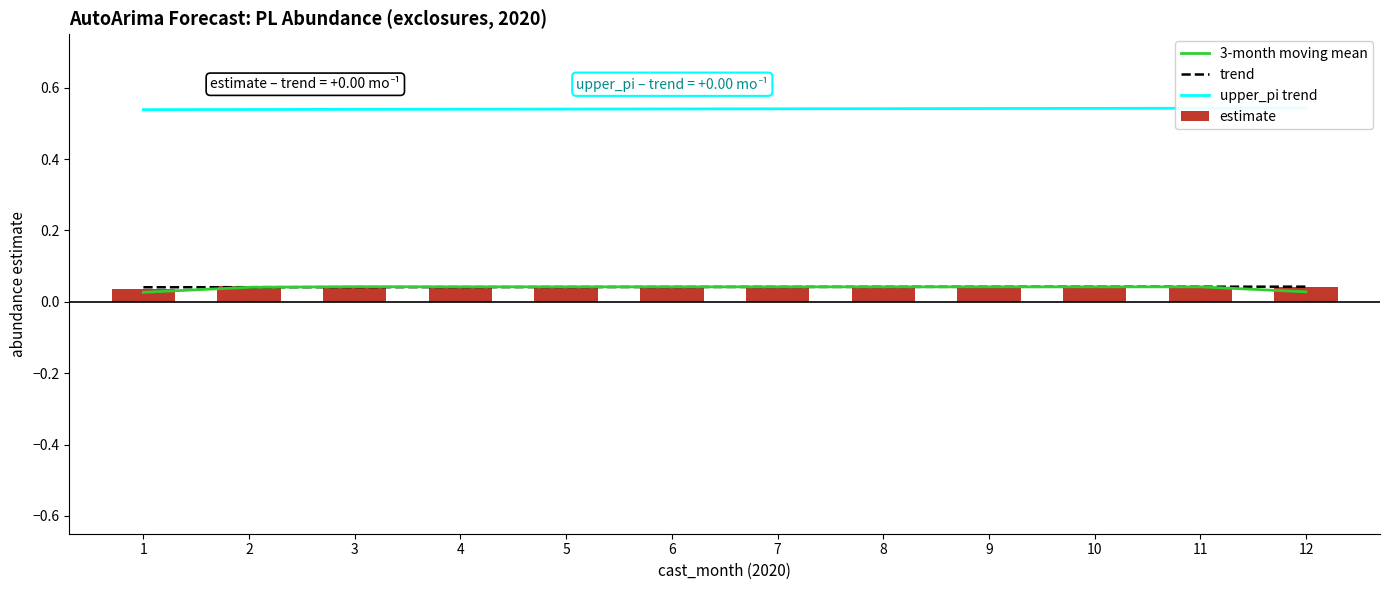

Rank the categories by trend value from lowest to highest.

1, 2, 3, 4, 5, 6, 7, 8, 9, 10, 11, 12